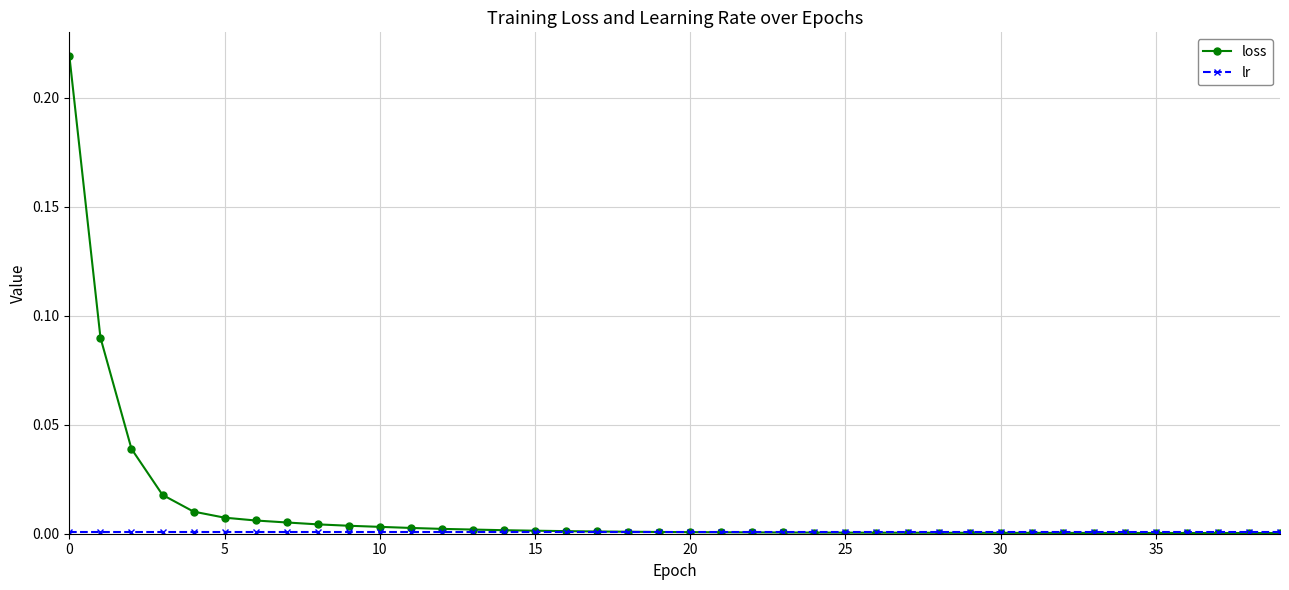

Which series has the largest total across all categories?

loss